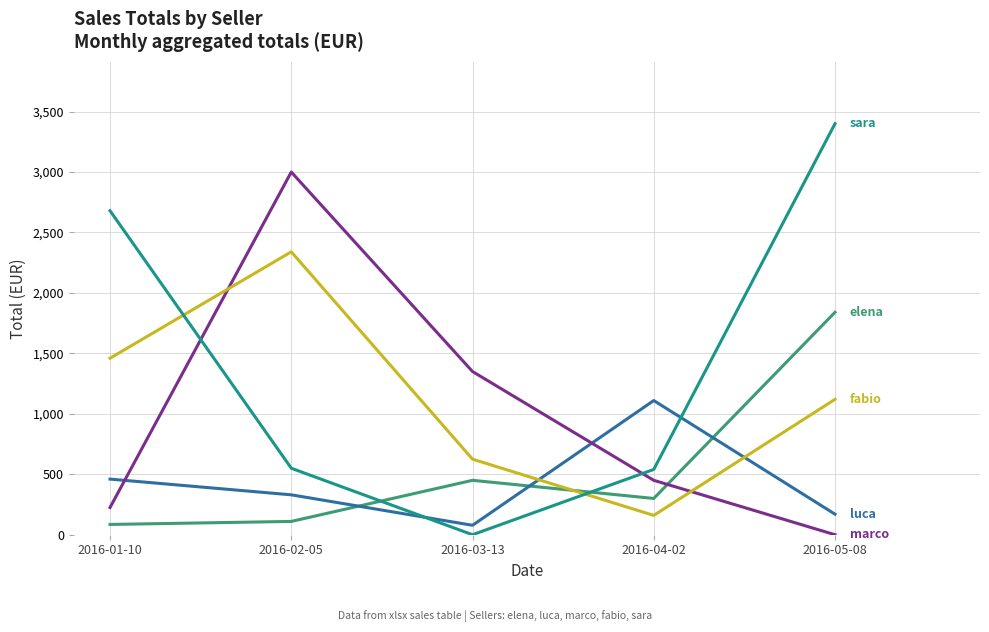

What position from the left is 2016-04-02?

4